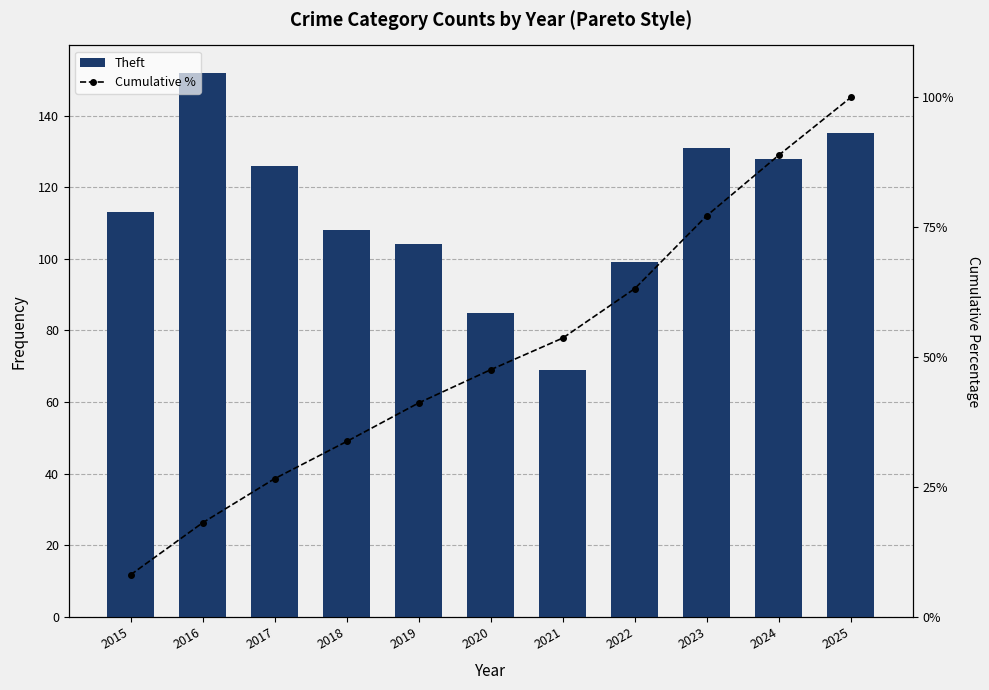

At which label does Cumulative % reach its minimum?

2015